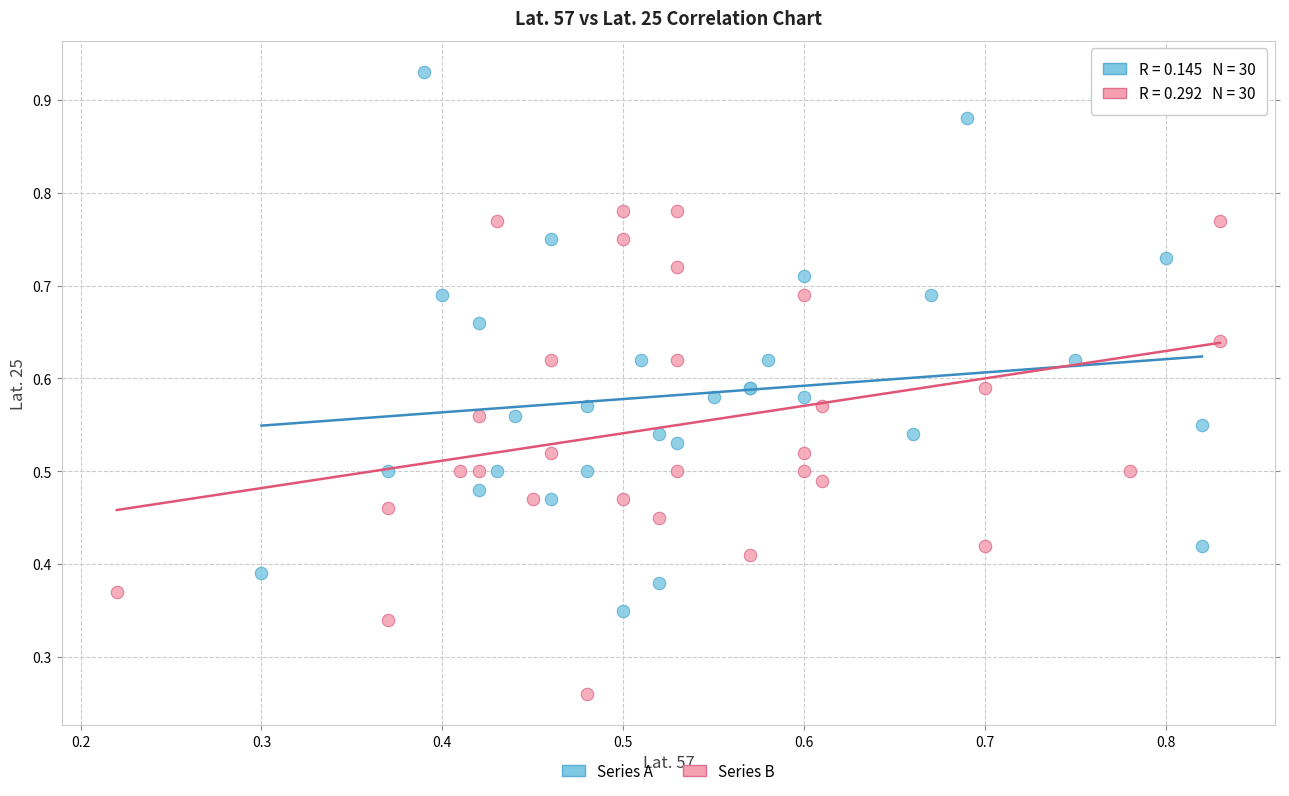

Which series reaches the maximum Y coordinate?

Series A